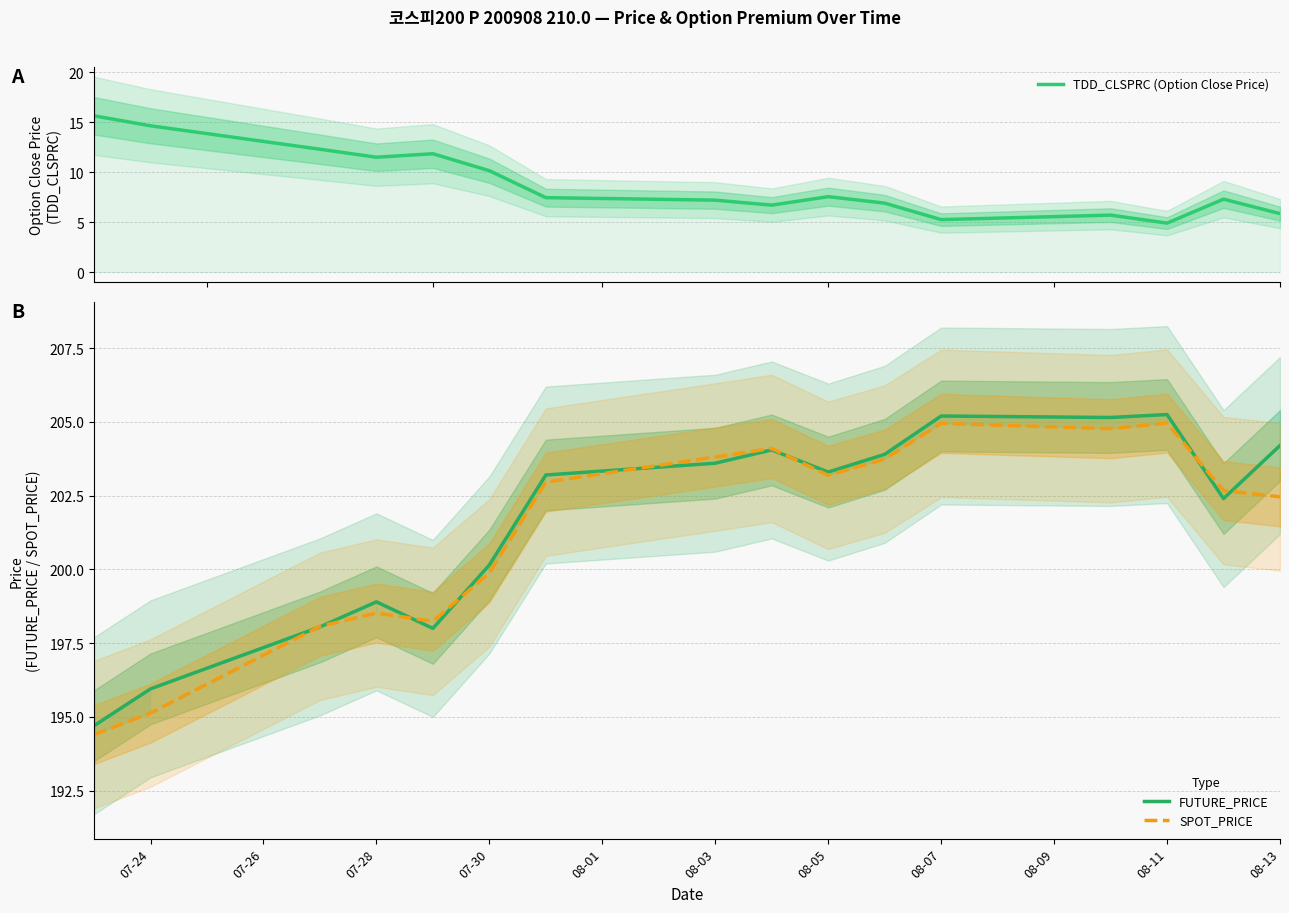

What value does the SPOT_PRICE series have at 07-24?

195.1